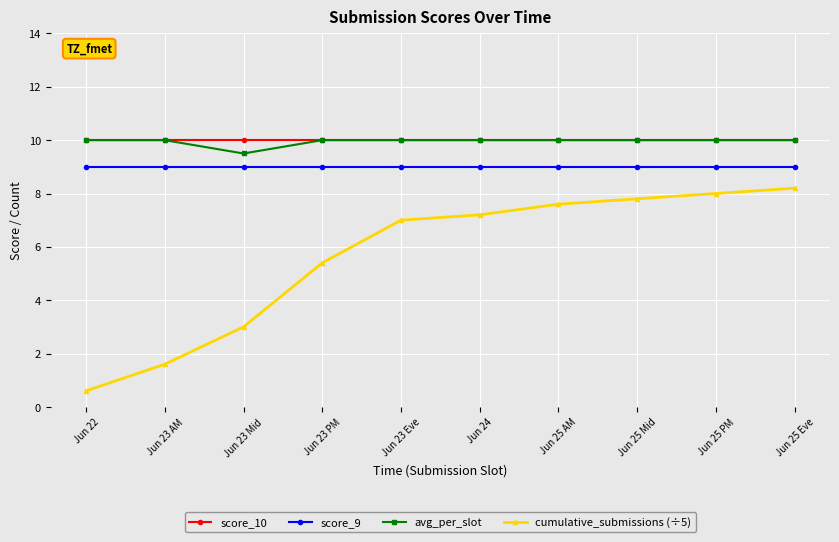

What is the difference between the highest and lowest values at Jun 22?

9.4